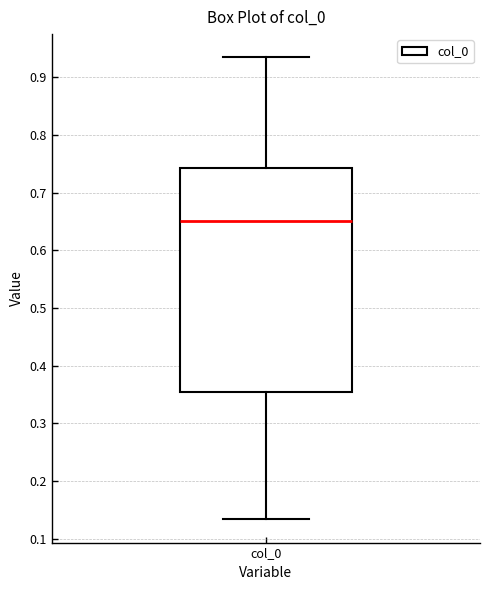

Transcribe this box plot: give where the median line is, the range the box spans, and where the two whiskers end, as read against the y-axis. The values are not printed on the chart, so give them approximately, as read against the axis.

median 0.65, box 0.35 to 0.74, whiskers 0.13 to 0.93